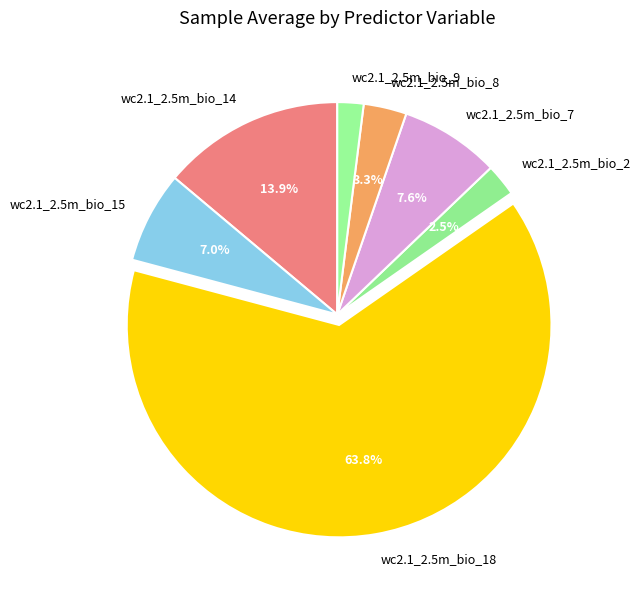

Is there a majority slice in this chart?

Yes